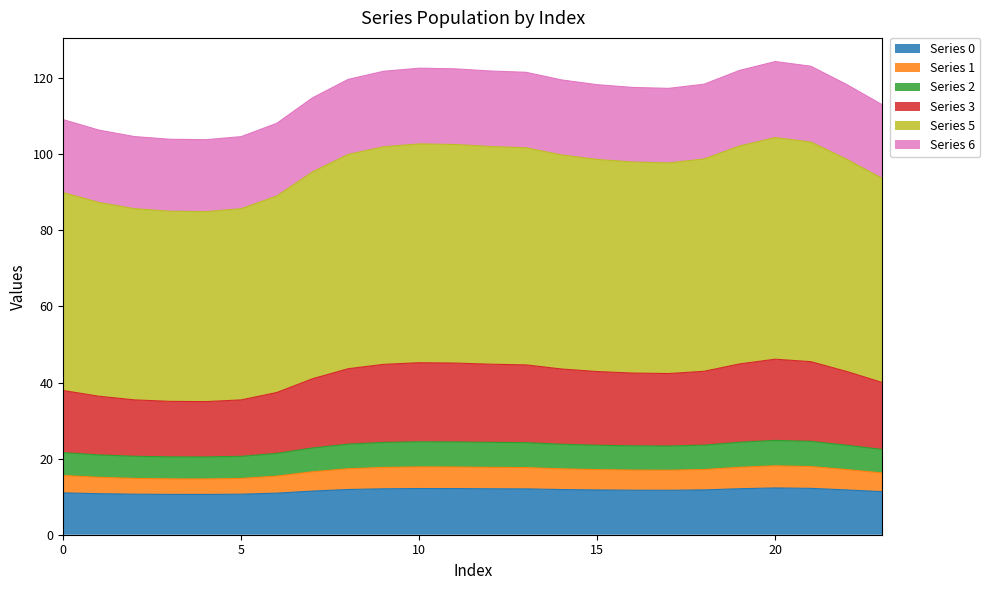

Which has a higher value, 6 or 17?

17